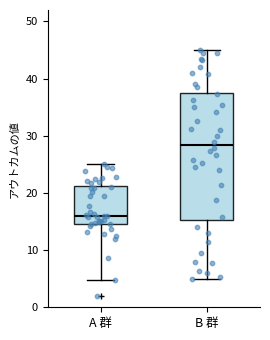

Comparing the boxes themselves (not the whiskers), which one is the tallest?

B 群